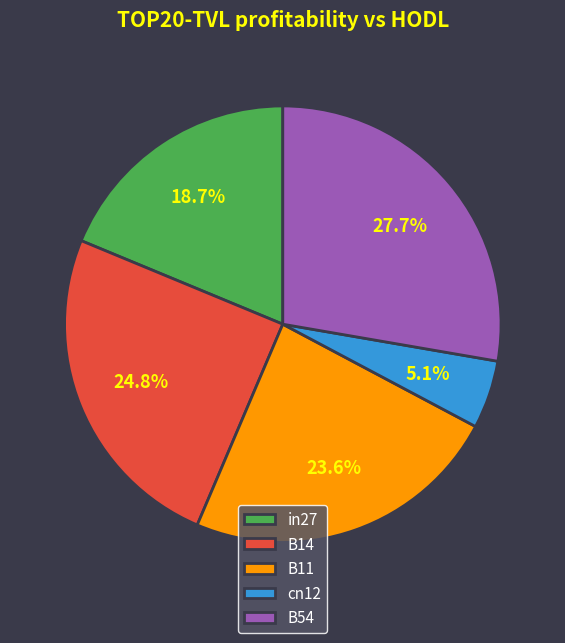

How many segments does this pie chart have?

5